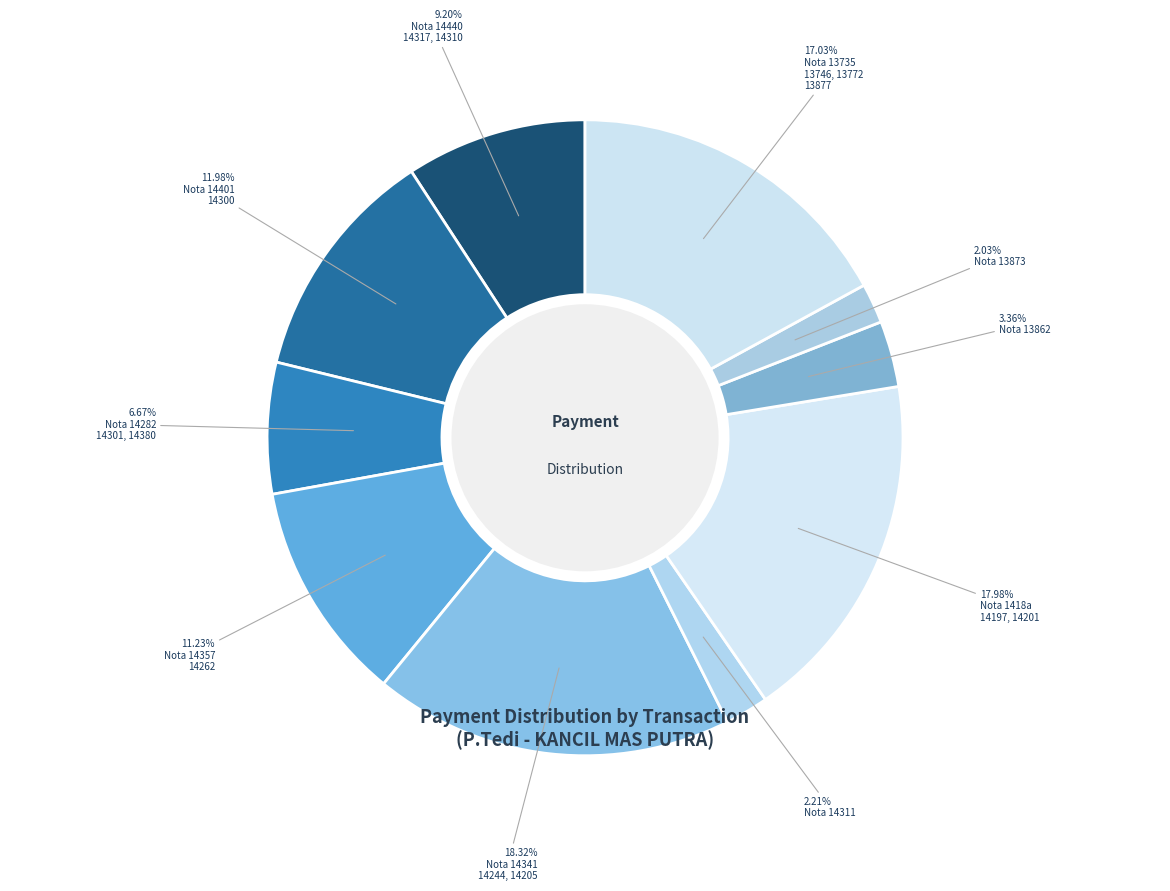

How many slices are in this pie chart?

10